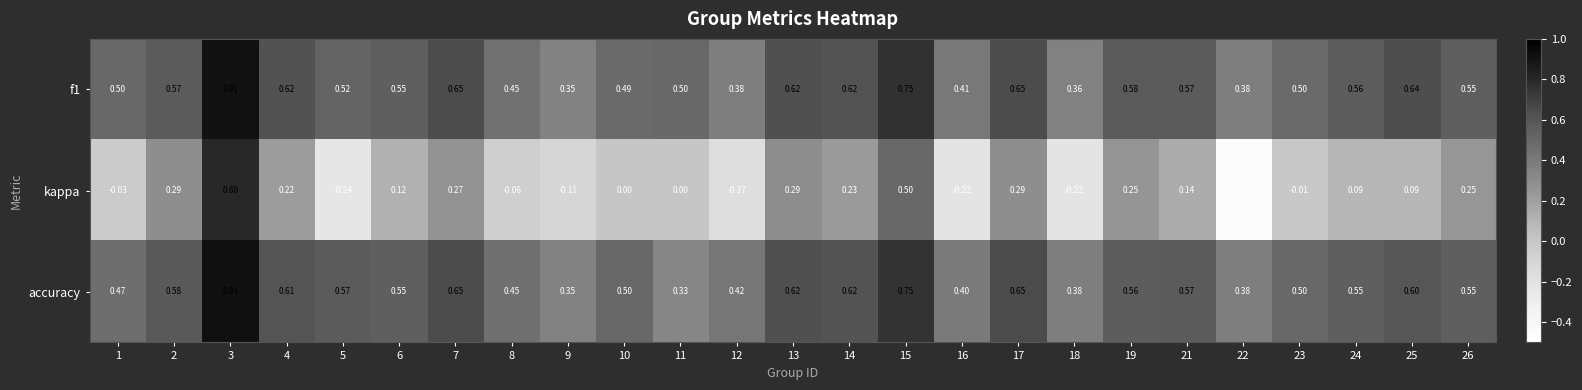

Which series has the largest range (max minus min)?

kappa